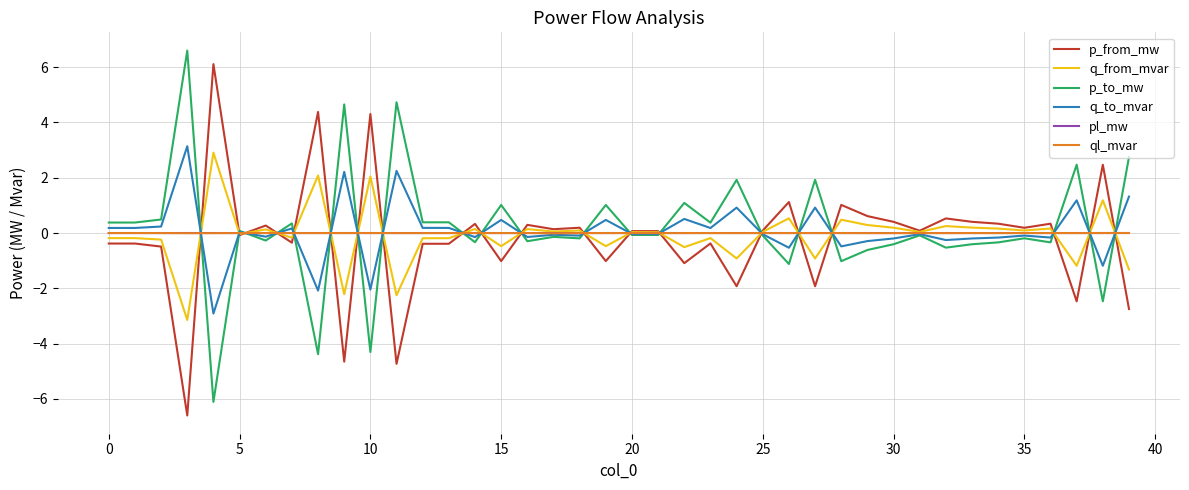

What is the highest value of the q_to_mvar series?

3.1